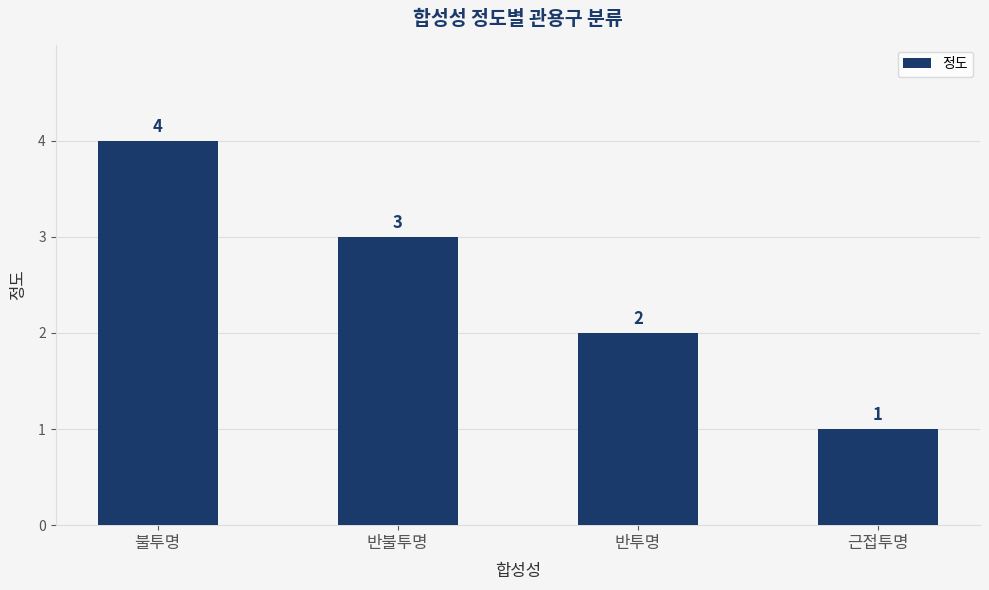

Rank the categories by value from highest to lowest.

불투명, 반불투명, 반투명, 근접투명